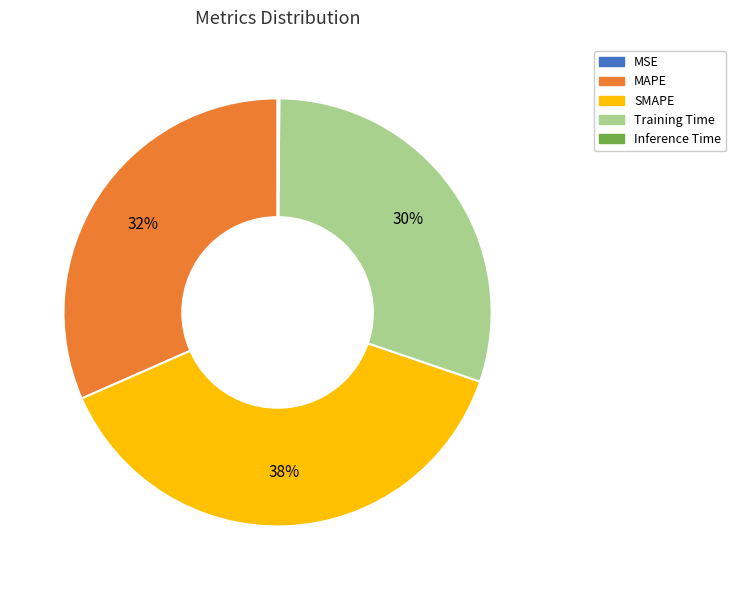

Is there a majority slice in this chart?

No